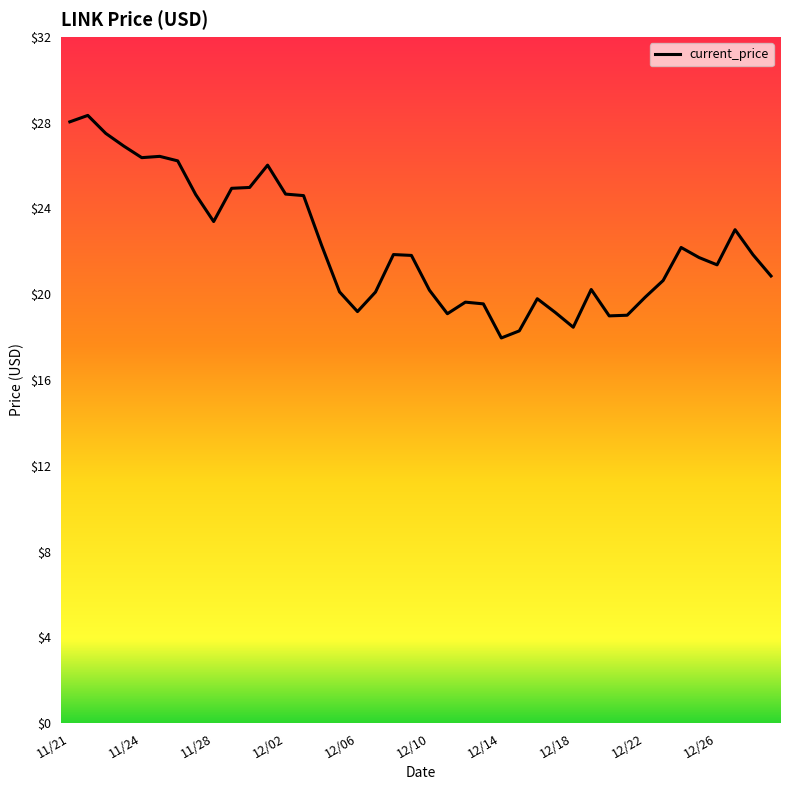

What is the difference between the maximum and minimum values?

10.4